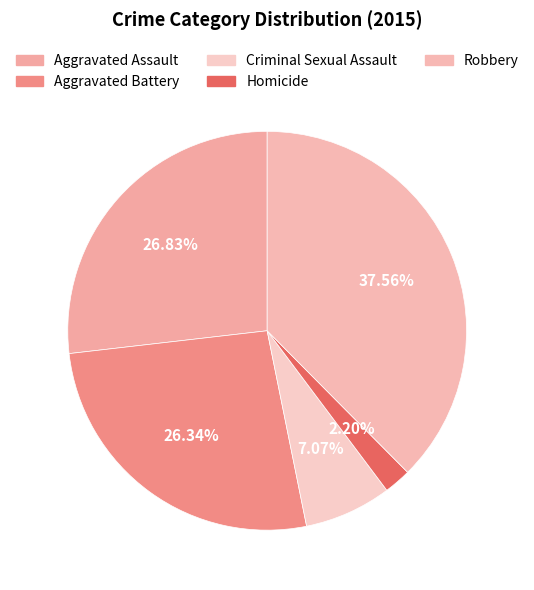

Is there any slice that represents more than half of the pie?

No